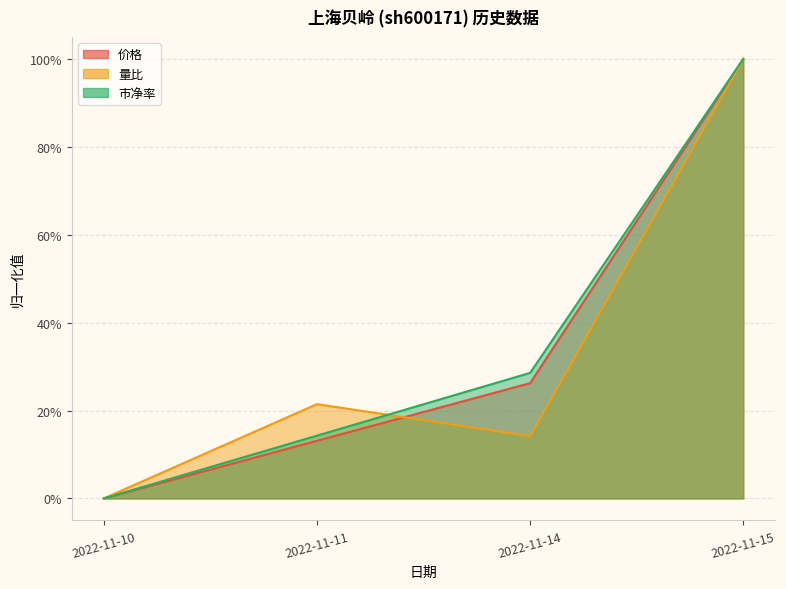

Reading left to right, what are all the values shown in this chart?

价格: 0.0	0.1	0.3	1.0
量比: 0.0	0.2	0.1	1.0
市净率: 0.0	0.1	0.3	1.0